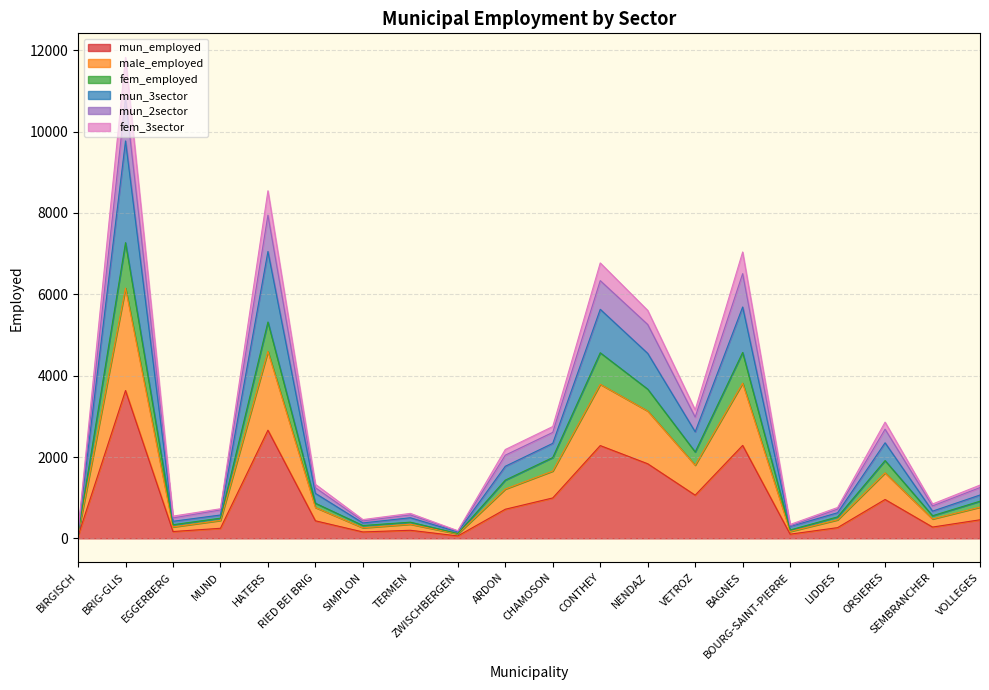

At which category is the sum across all series the highest?

BRIG-GLIS